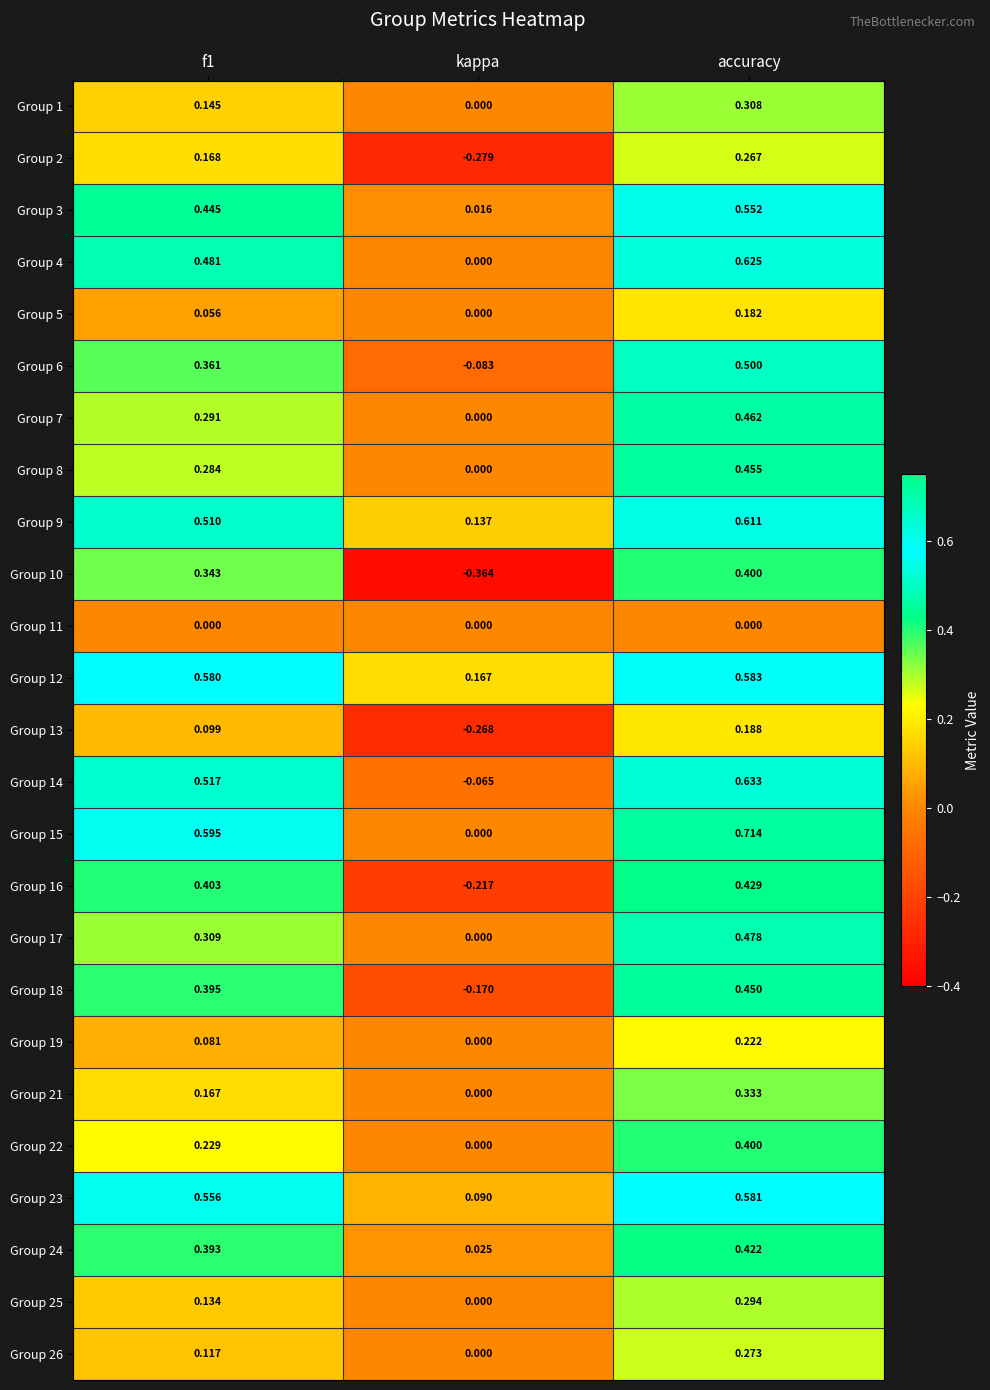

At which category is the sum across all series the highest?

accuracy